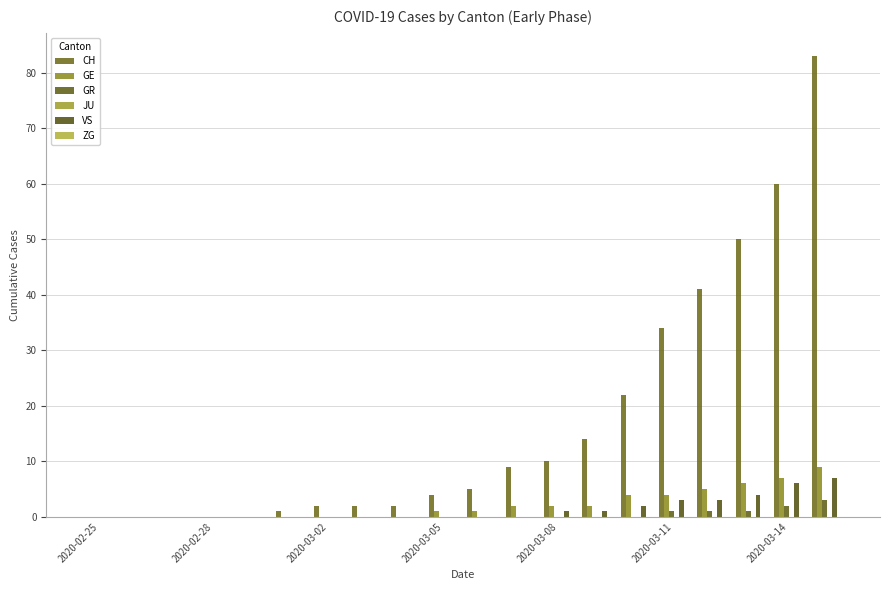

What is the maximum value shown in the chart?

83